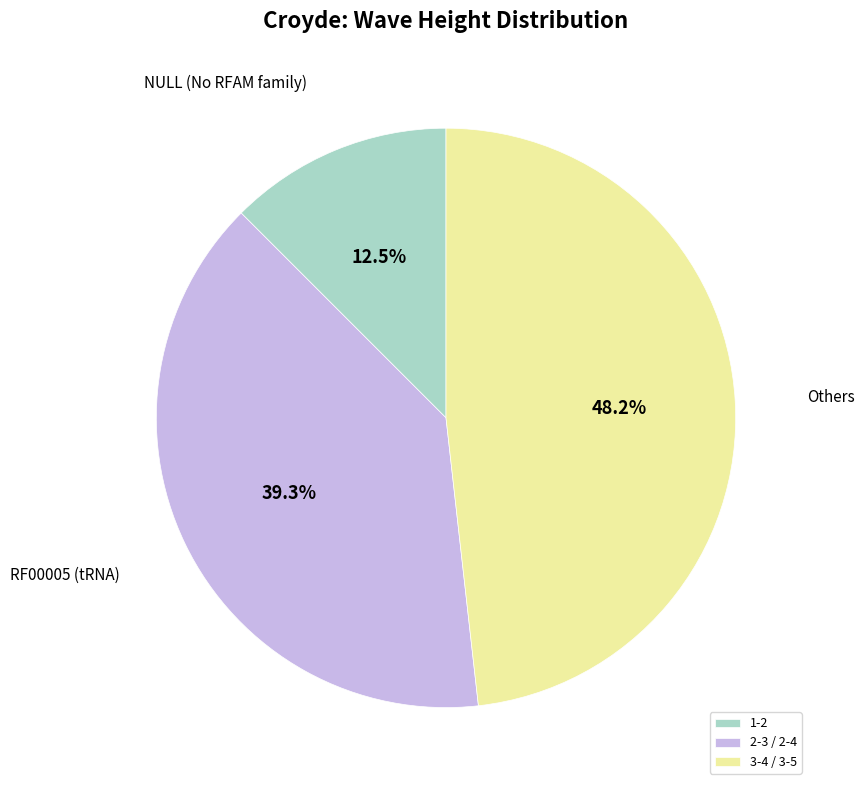

What is the total percentage of 3-4 / 3-5 and 2-3 / 2-4?

87.5%